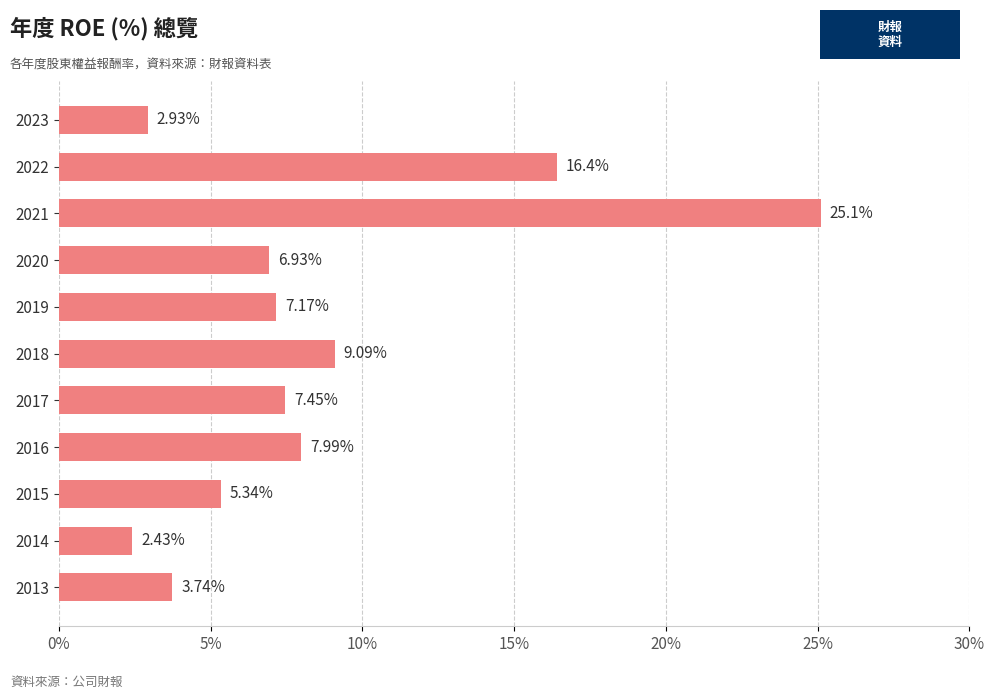

What is the difference between the values at 2019 and 2023?

4.2